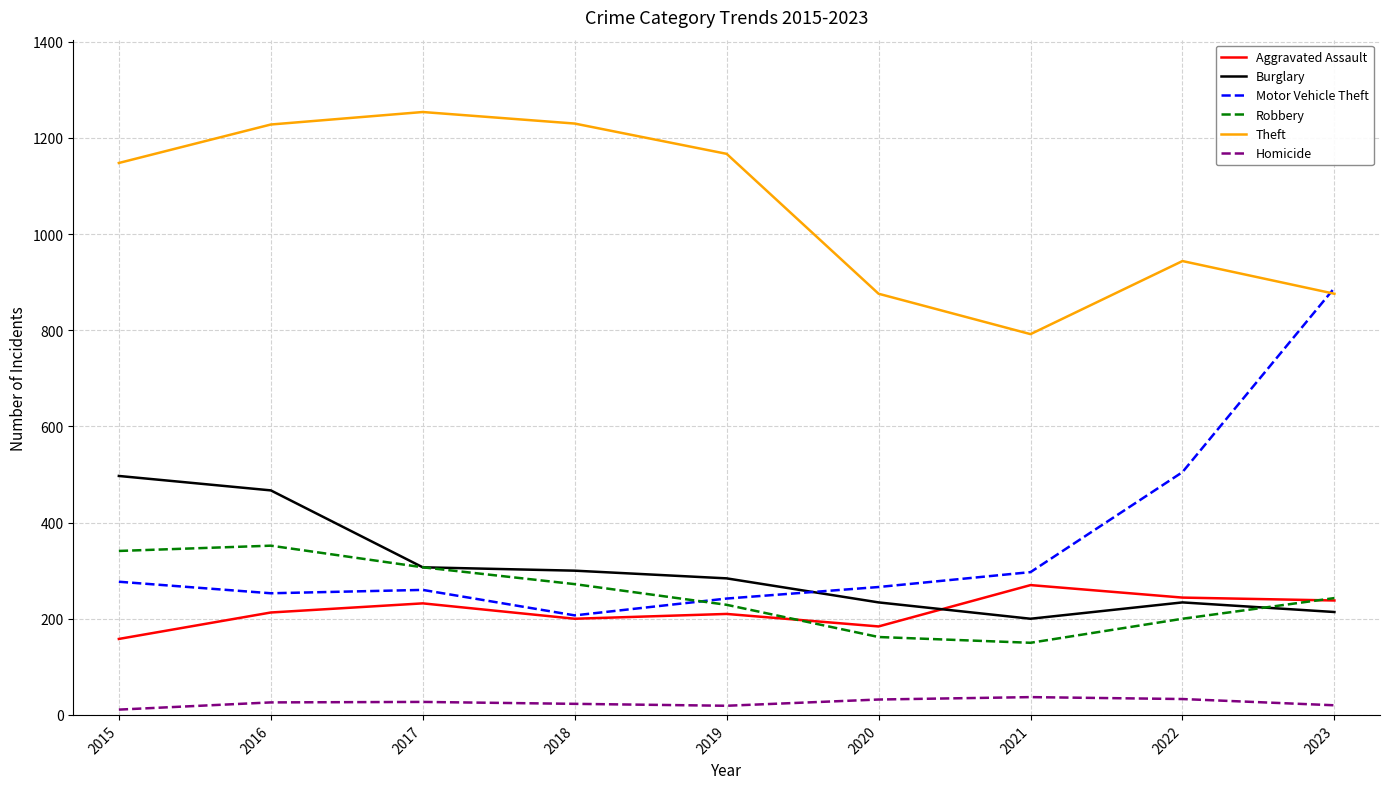

At which label does Motor Vehicle Theft reach its minimum?

2018